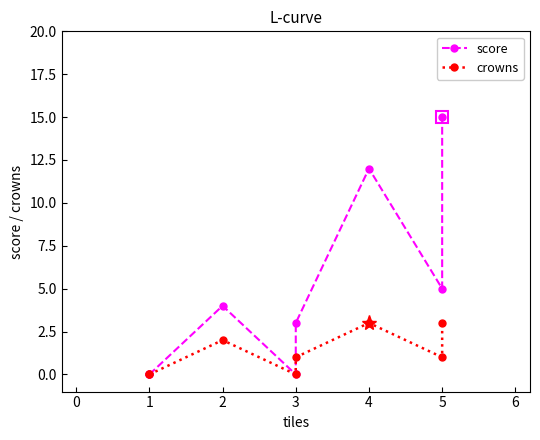

How many values in the score series exceed 4?

3